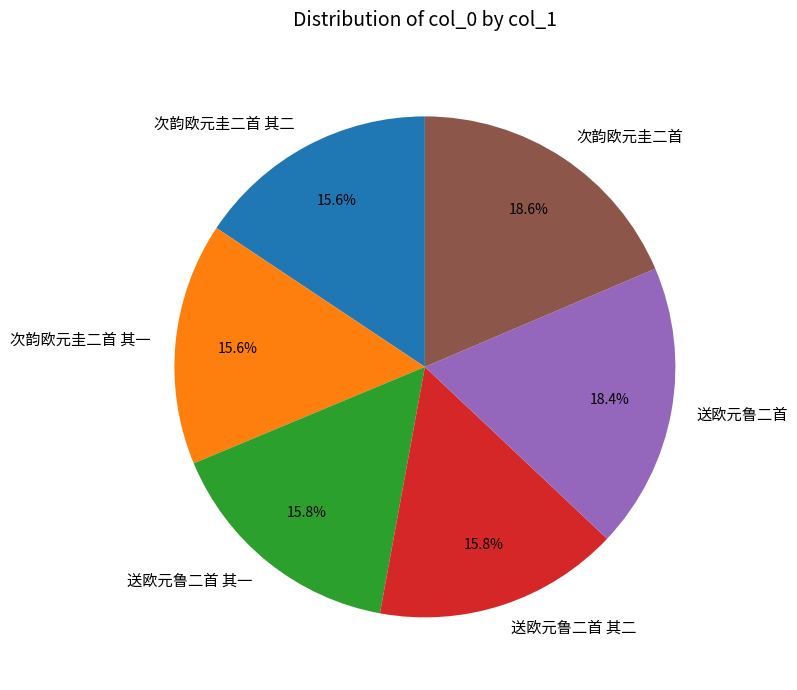

How many slices are in this pie chart?

6